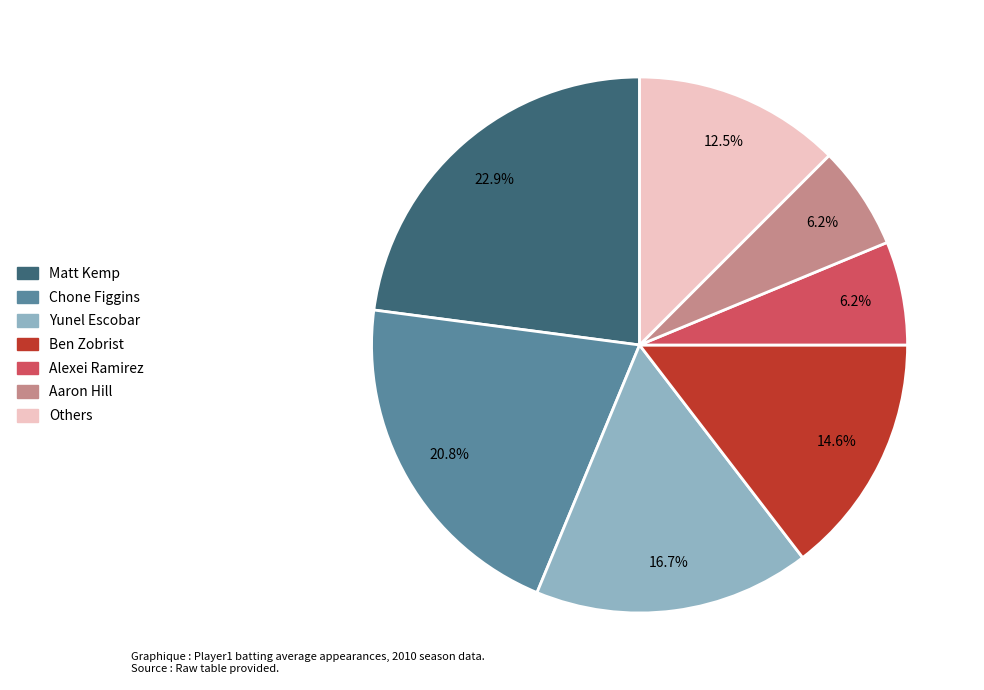

Is there any slice that represents more than half of the pie?

No